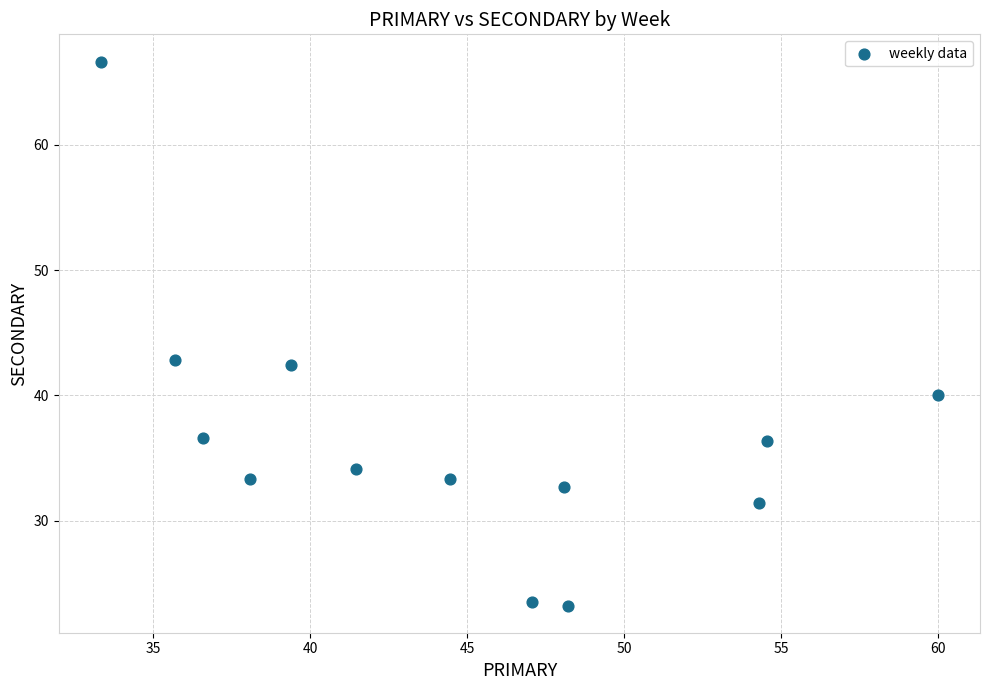

What is the range of X values (max minus min)?

26.7